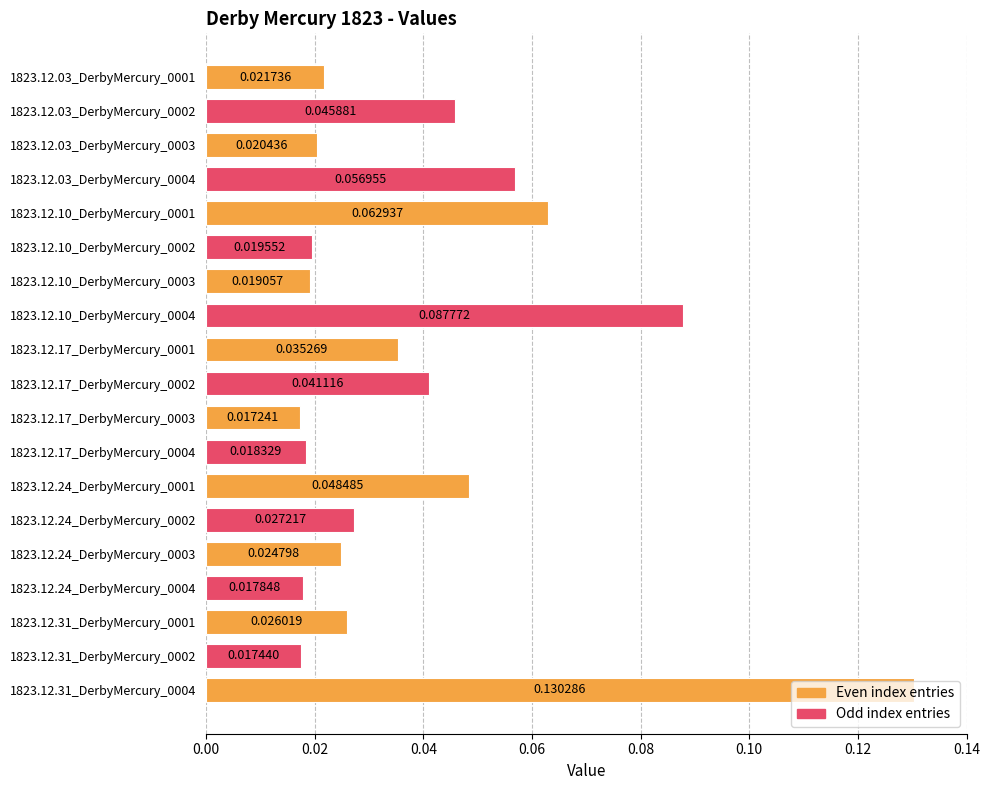

What is the sum of all values?

0.7